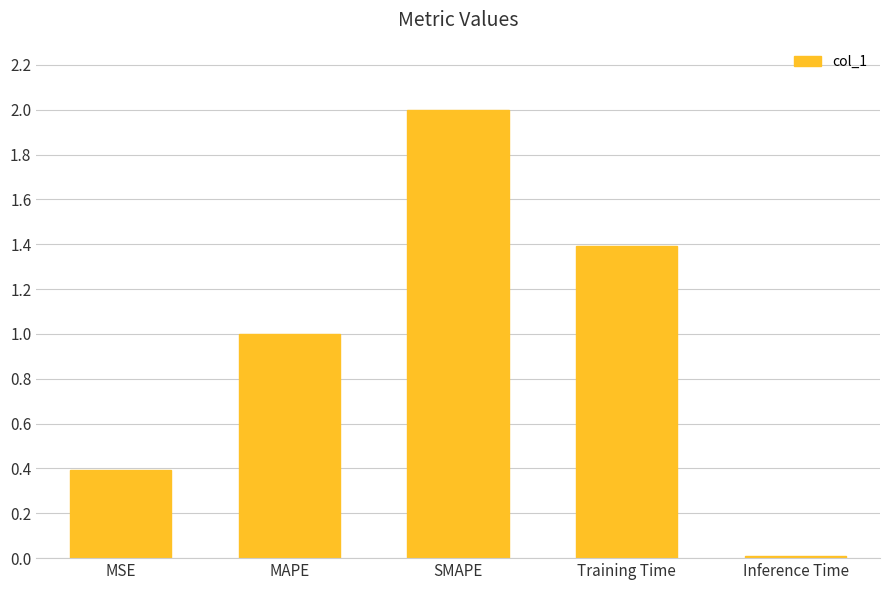

List the labels in order of value, smallest first.

Inference Time, MSE, MAPE, Training Time, SMAPE